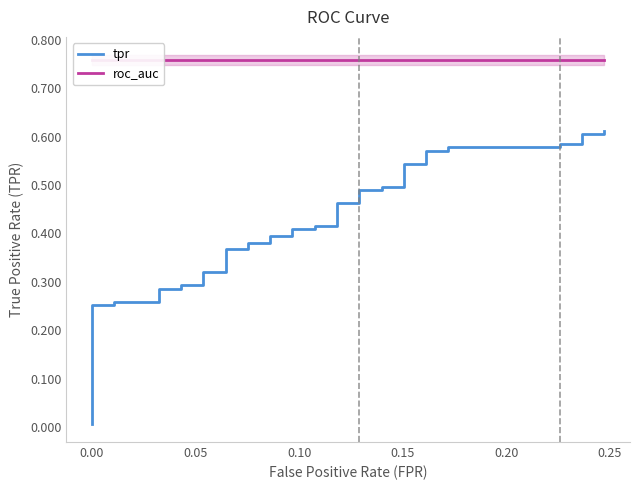

Does the chart display data point markers on the line(s)?

No